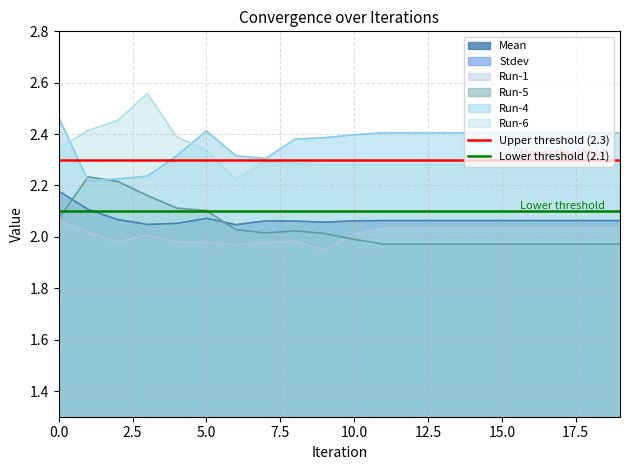

True or false: Run-5 has a value of 2.1 at 5.0.

True